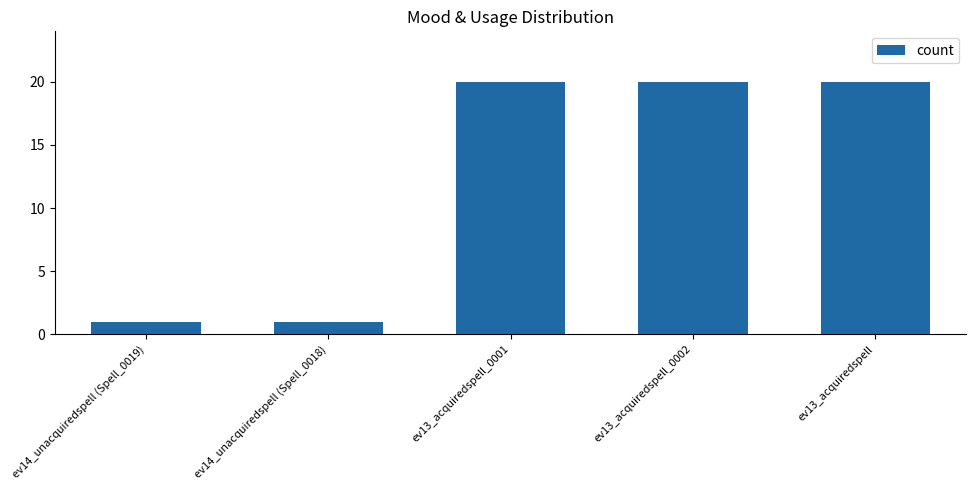

How many data points are less than 20?

2